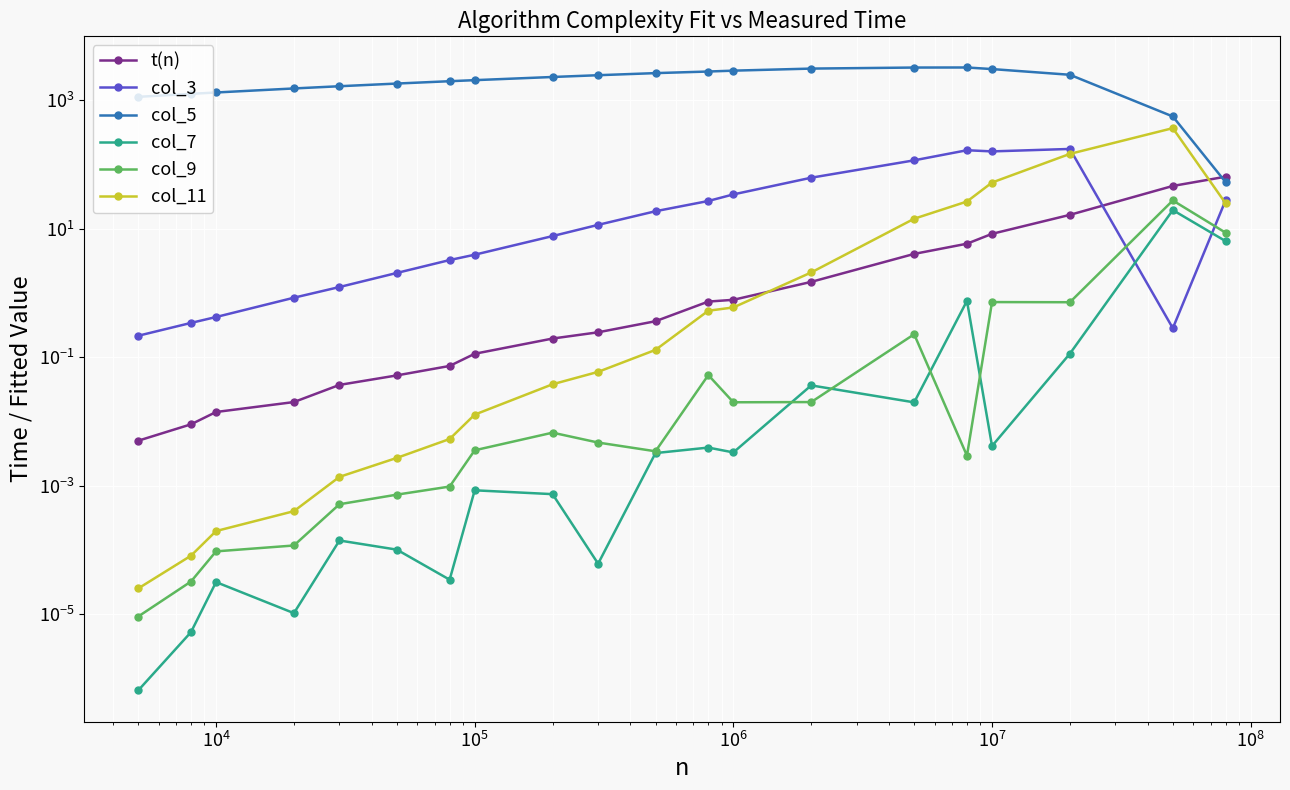

What are all the series names shown in the legend?

t(n), col_3, col_5, col_7, col_9, col_11